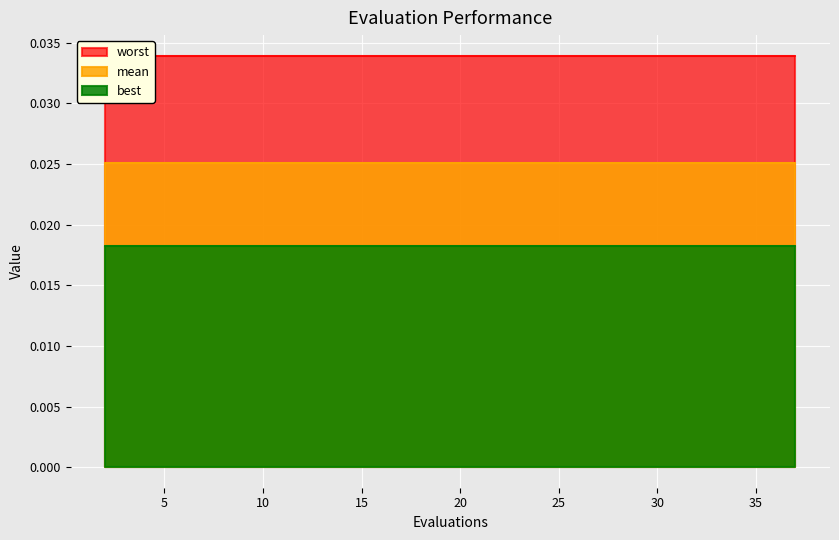

Between 20 and 21, which series saw the biggest shift?

mean